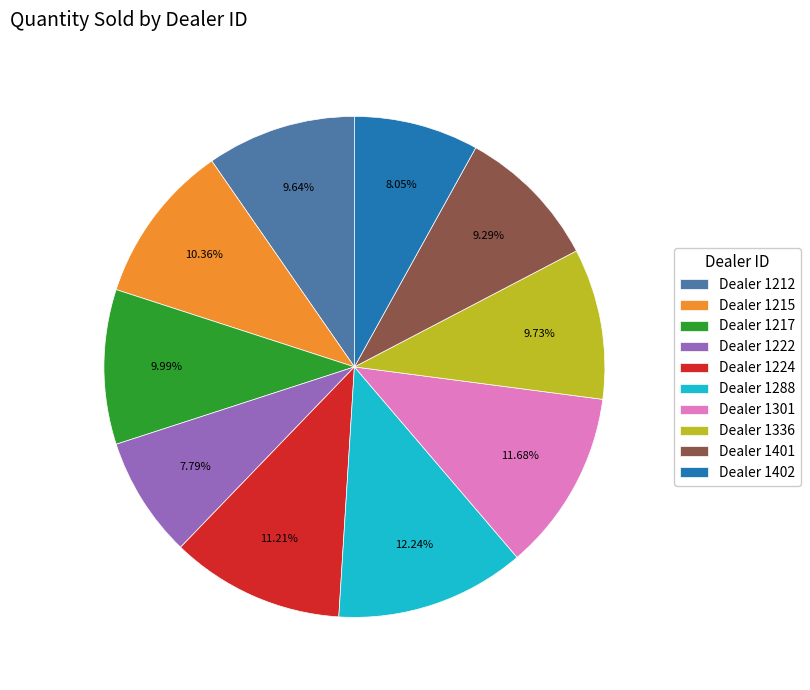

Does Dealer 1301 represent more than half of the total?

No